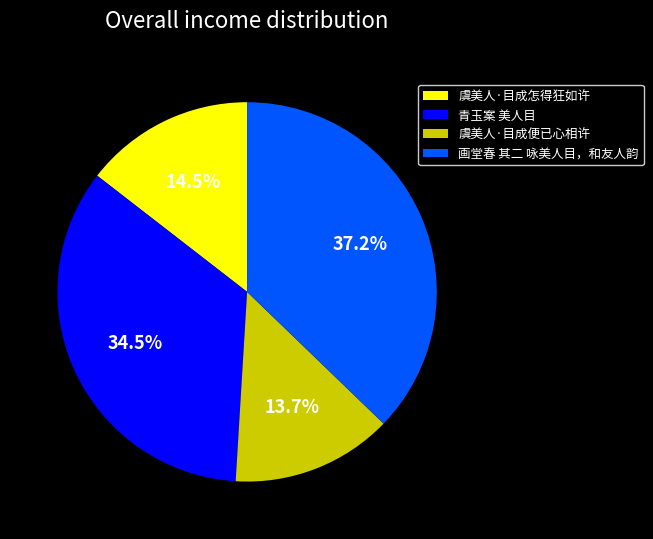

How many segments does this pie chart have?

4